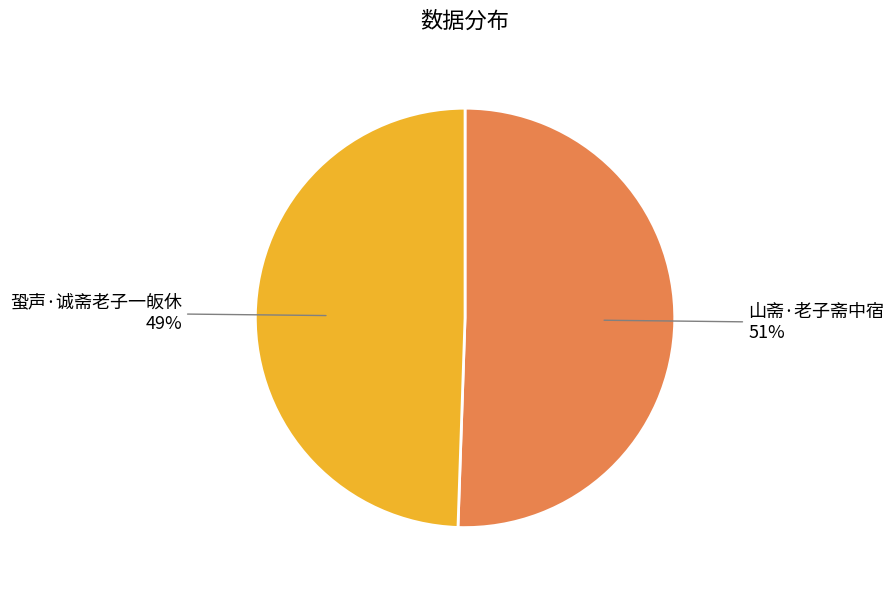

True or false: 山斋·老子斋中宿 accounts for 51% of the total.

True